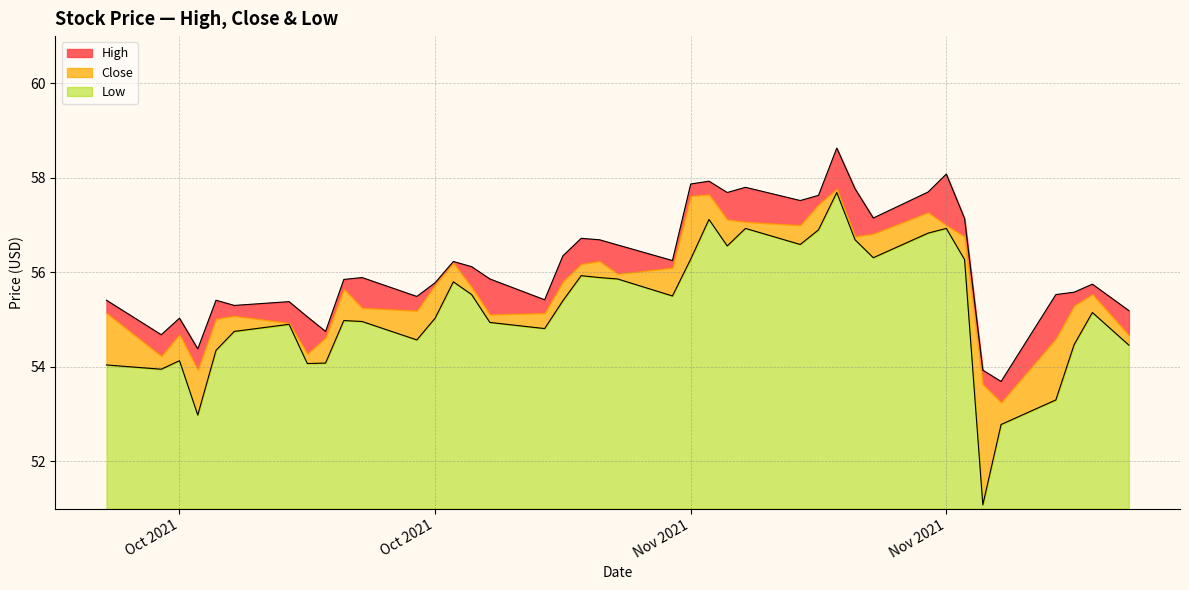

True or false: Low and High cross at least once.

False